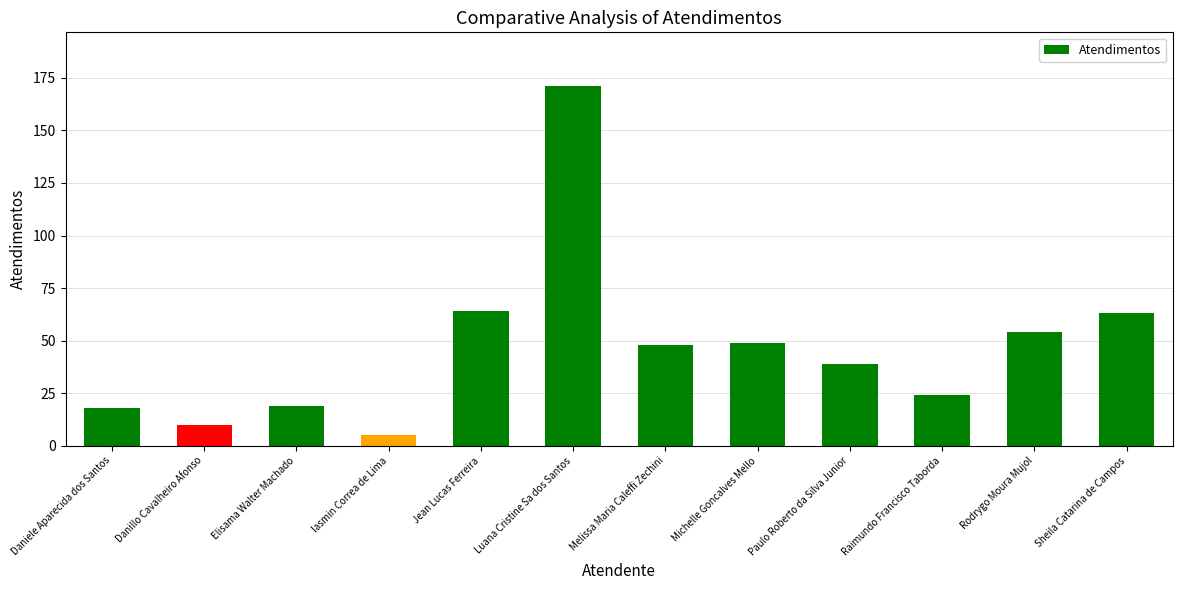

How many distinct data groups are displayed?

1